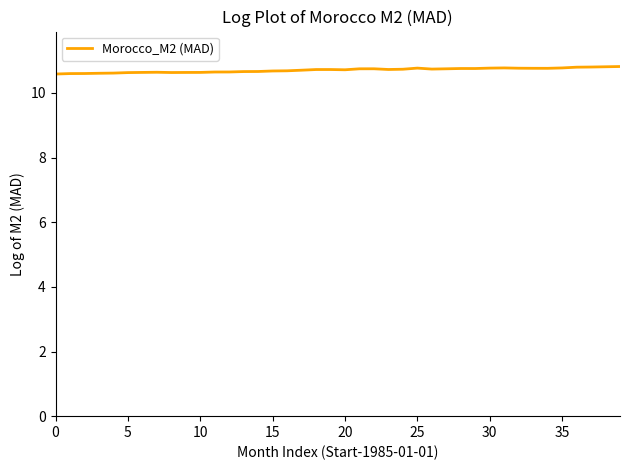

Does the chart have visible grid lines?

No